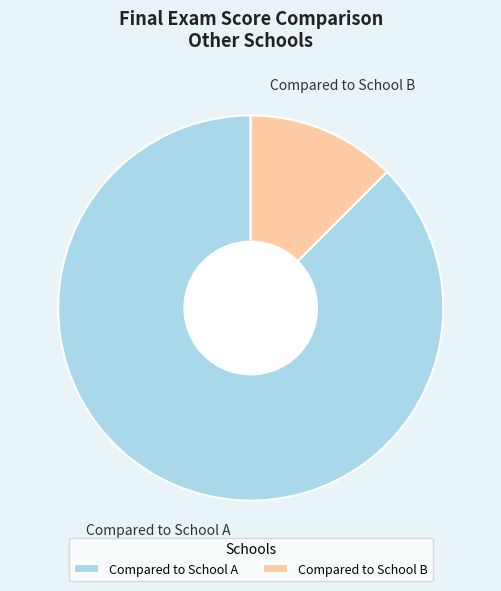

Count the number of slices in the pie.

2